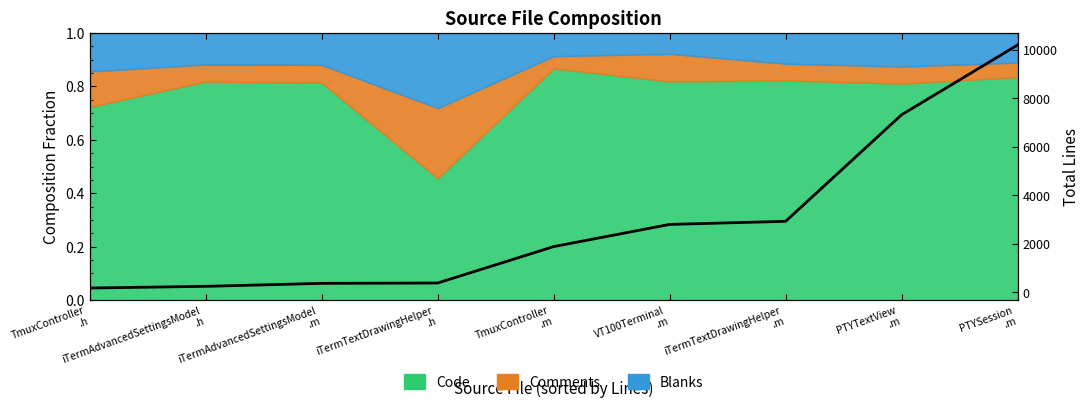

How many data points are less than 1878?

4